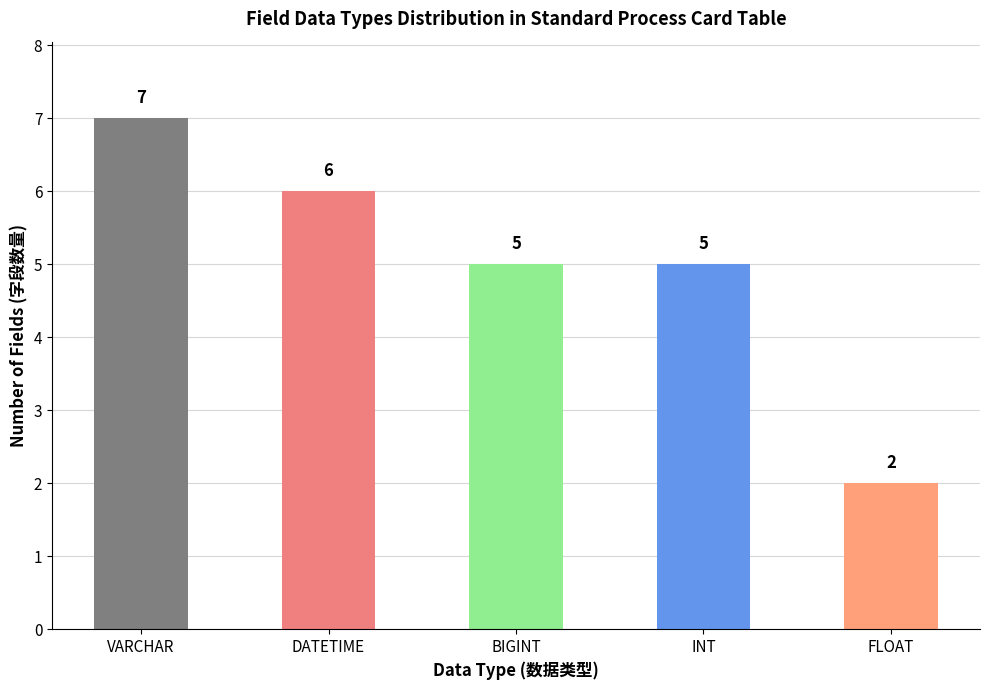

What is the value of the 1st bar from the left?

7